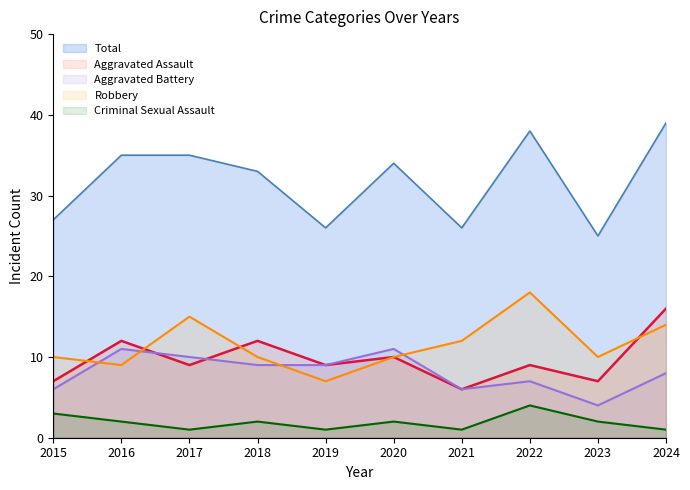

How many intersections are there between Aggravated Battery and Robbery?

4